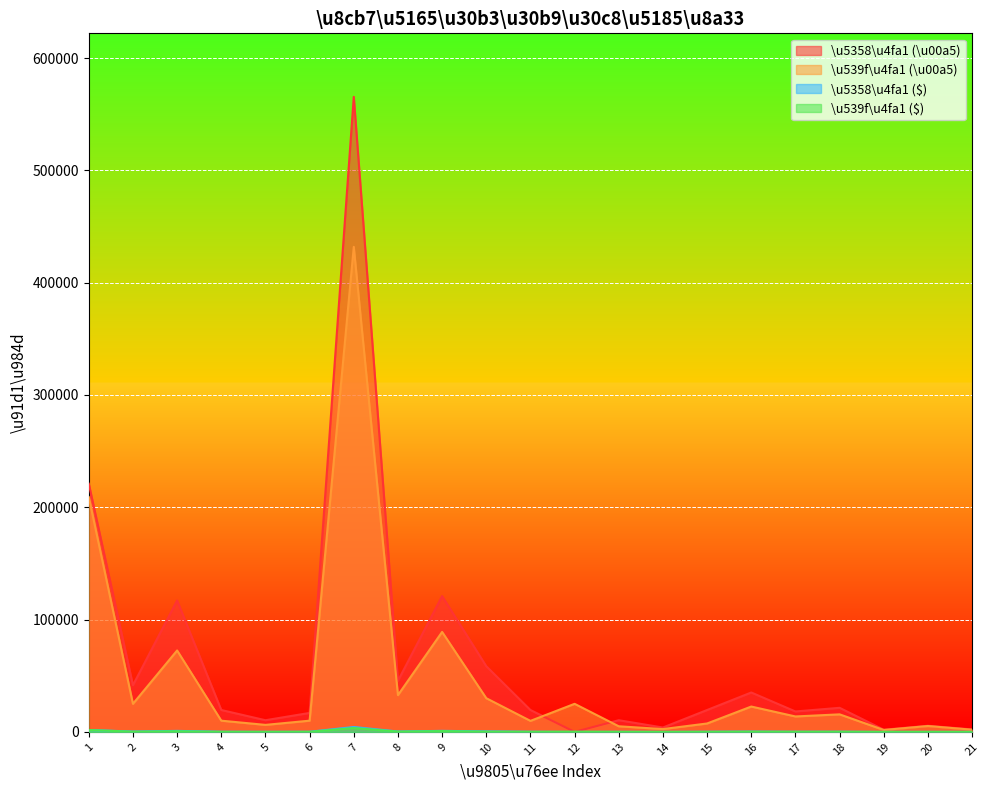

What is the value of the \u5358\u4fa1 ($) point at the 18th from the left?

165.0